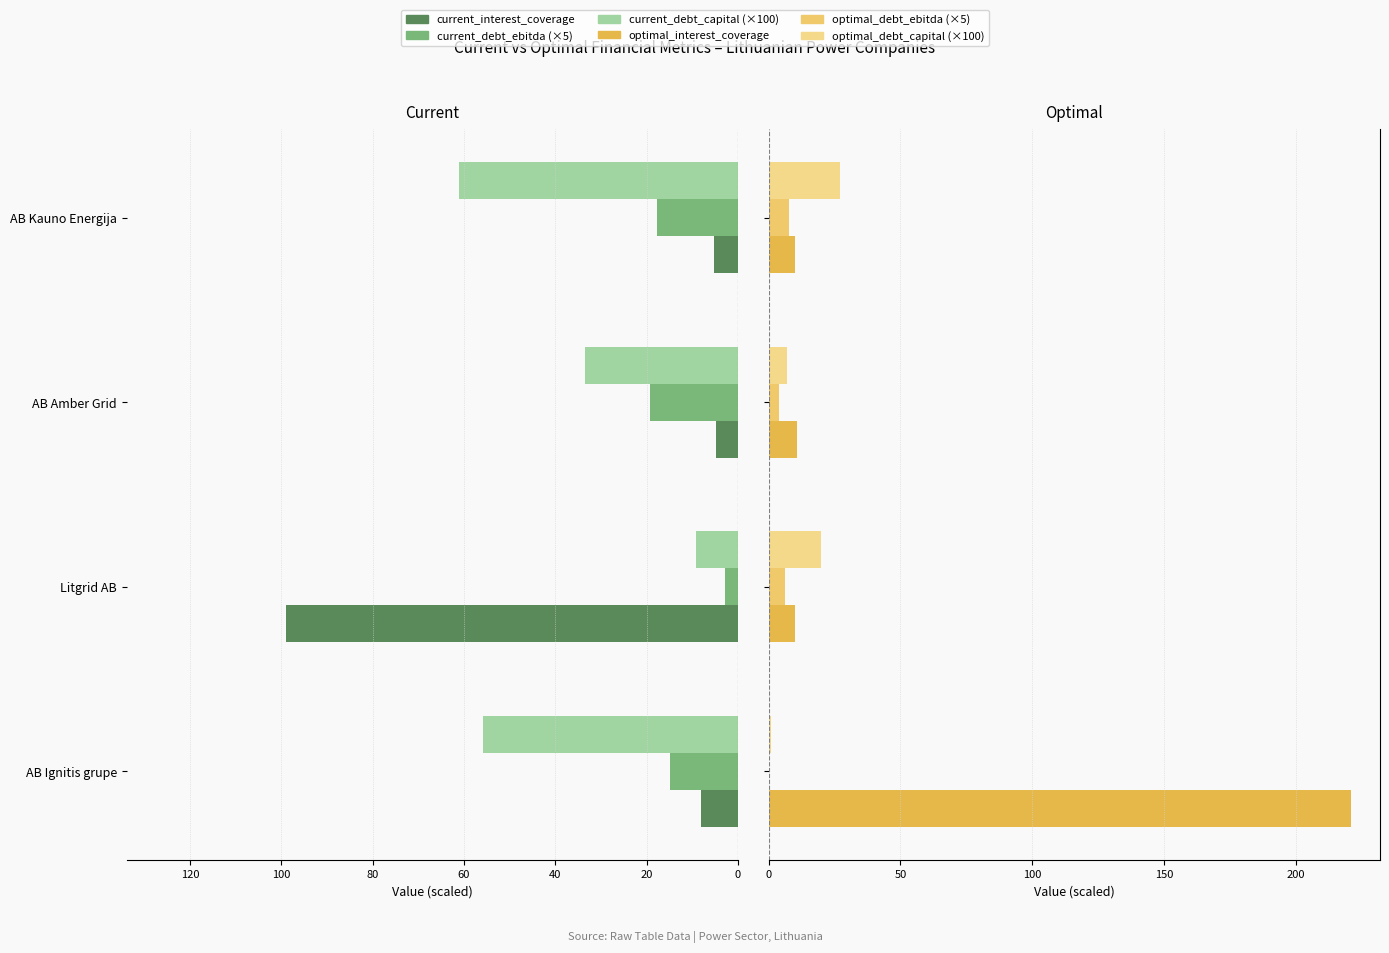

What is the difference between the highest and lowest values at 0?

220.7